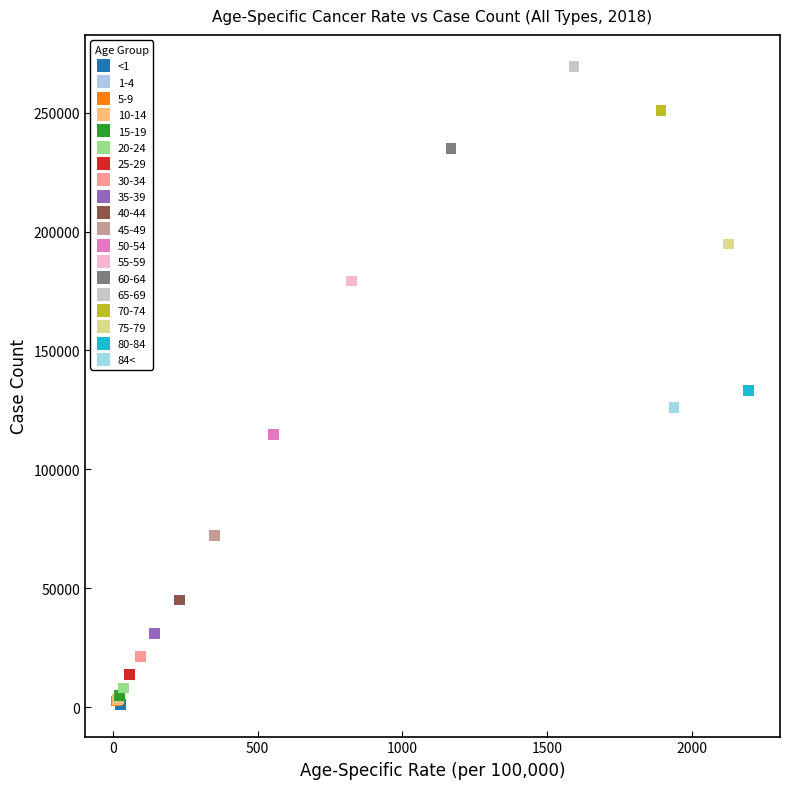

Which series contains the highest Y value?

65-69